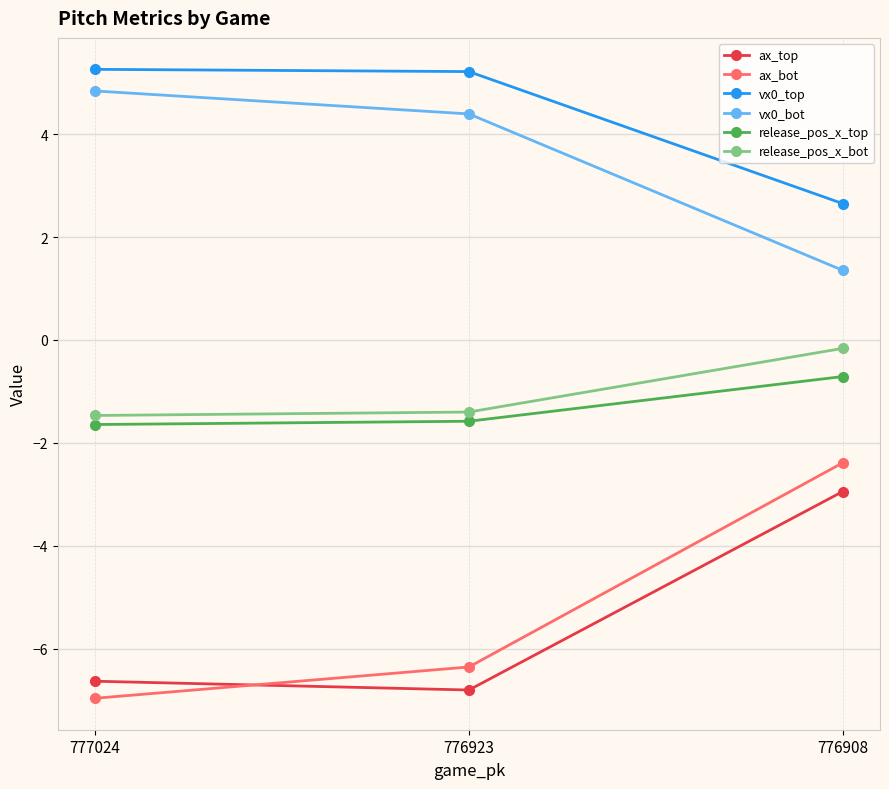

What is the total value across all series at 776908?

-2.2